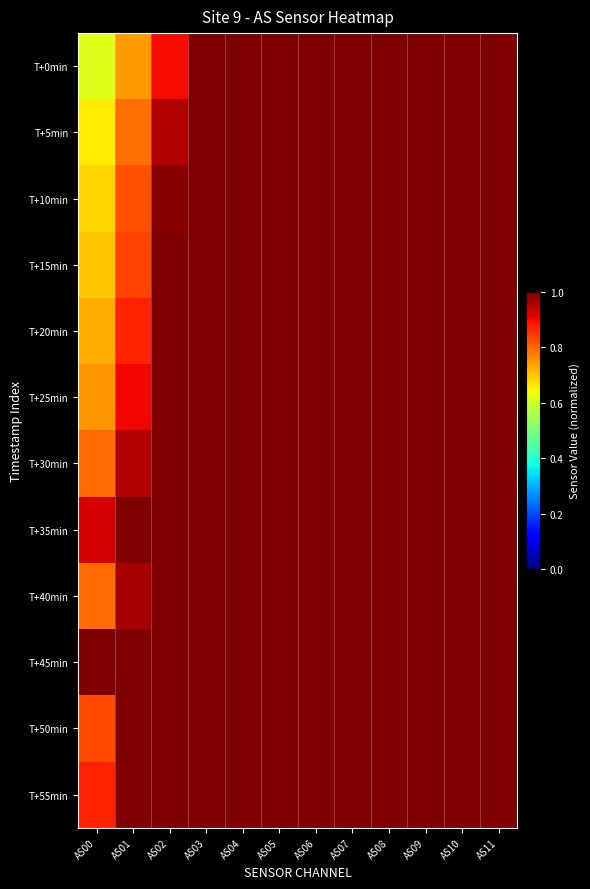

Count the number of categories in the chart.

12